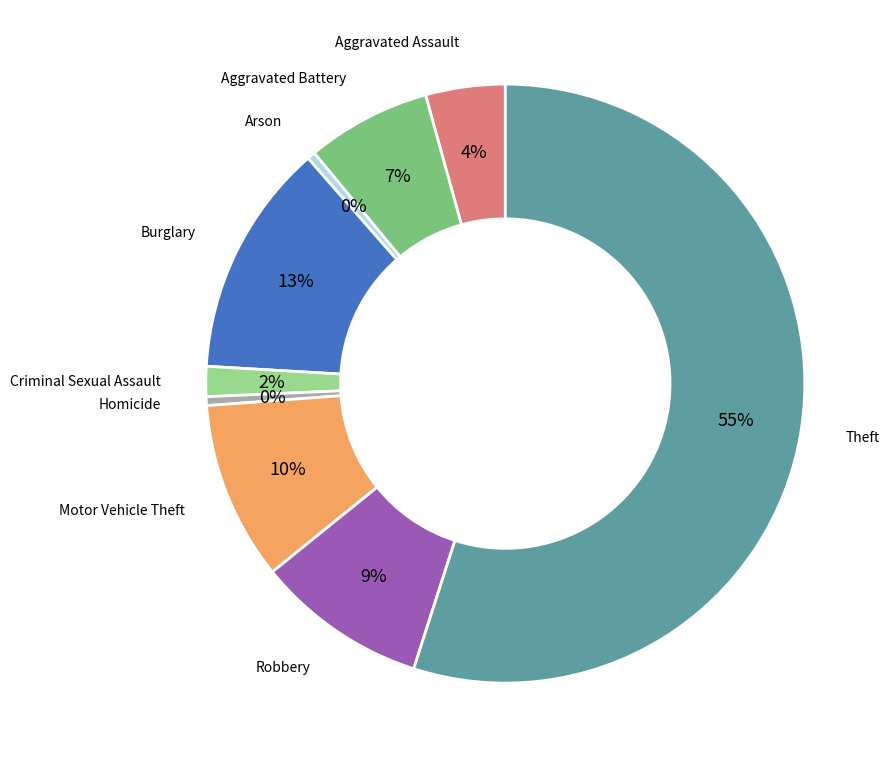

Does any single category account for the majority?

Yes